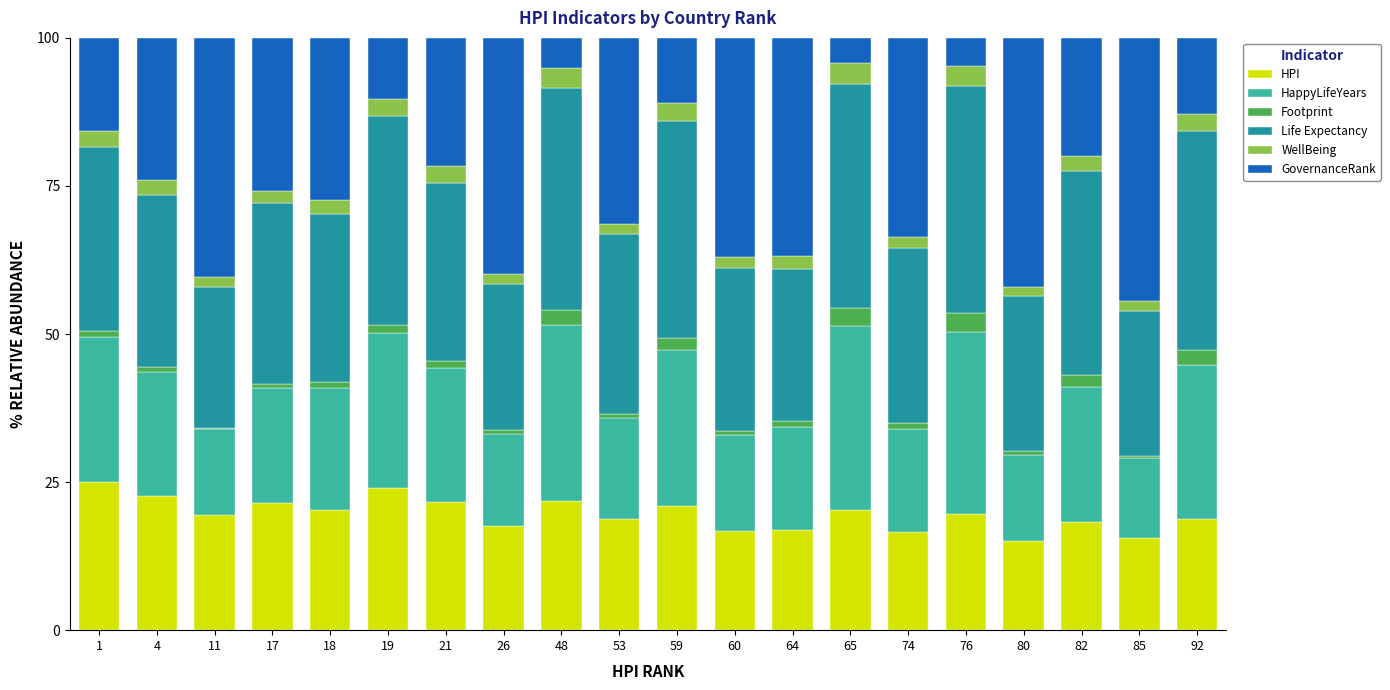

Is it true that HPI equals 27.5 at 92?

False